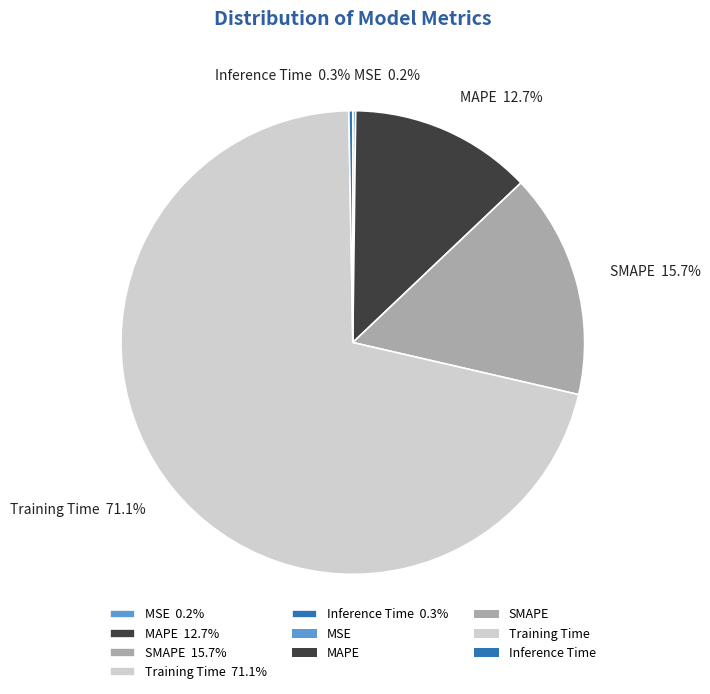

What percentage is NOT represented by MAPE 12.7%?

87.3%